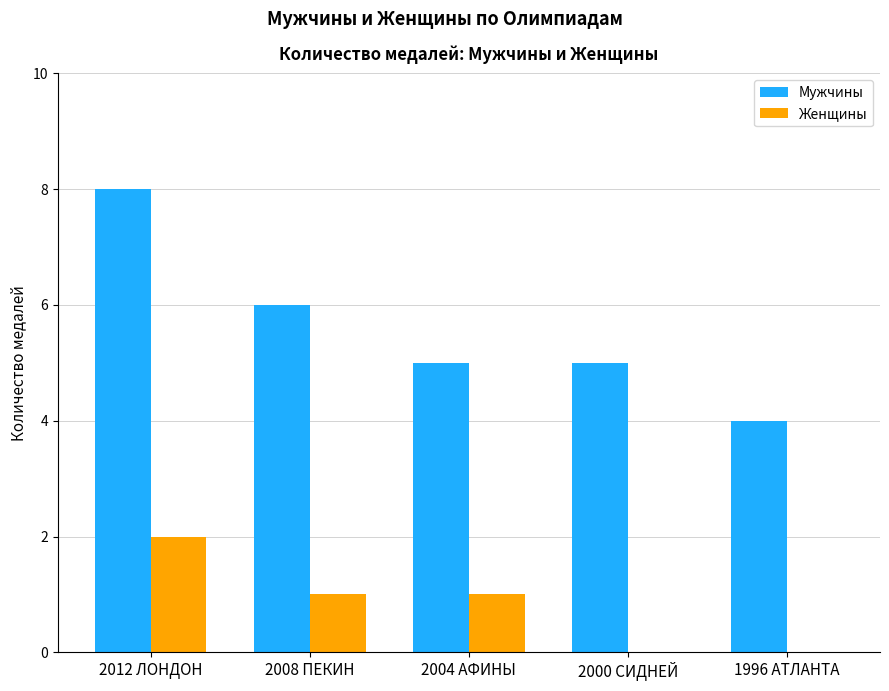

What is the difference between the Мужчины values at 1996 АТЛАНТА and 2012 ЛОНДОН?

4